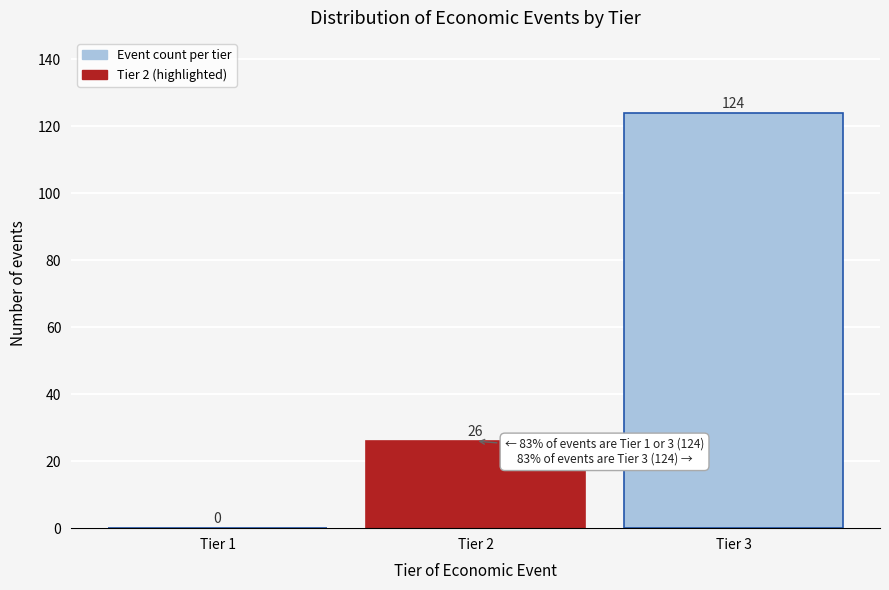

Reading left to right, list all the values displayed in this chart.

Tier 1=0	Tier 2=26	Tier 3=124